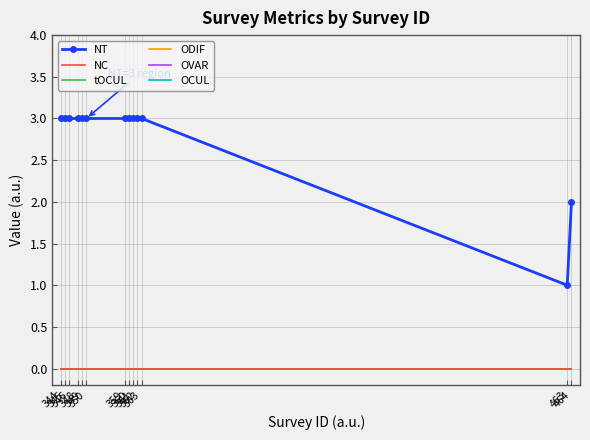

Read the NT value at 349.

3